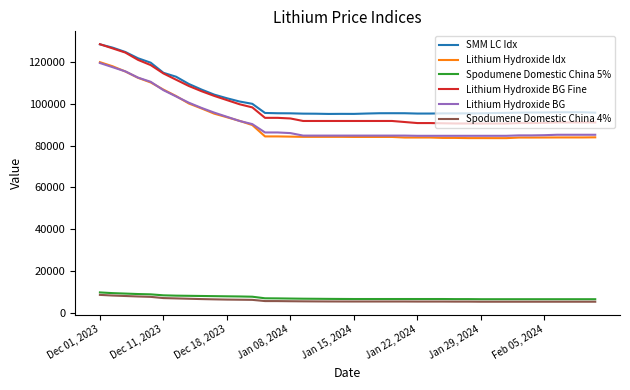

True or false: Lithium Hydroxide BG Fine and Lithium Hydroxide BG cross at least once.

False